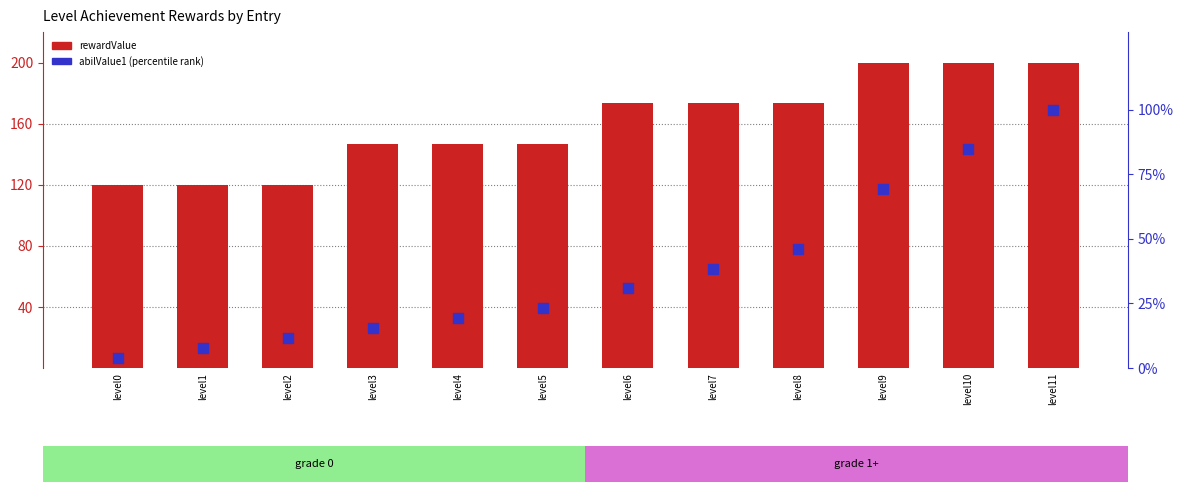

Is the value of abilValue1 (percentile) at level11 greater than the value of rewardValue at level8?

No